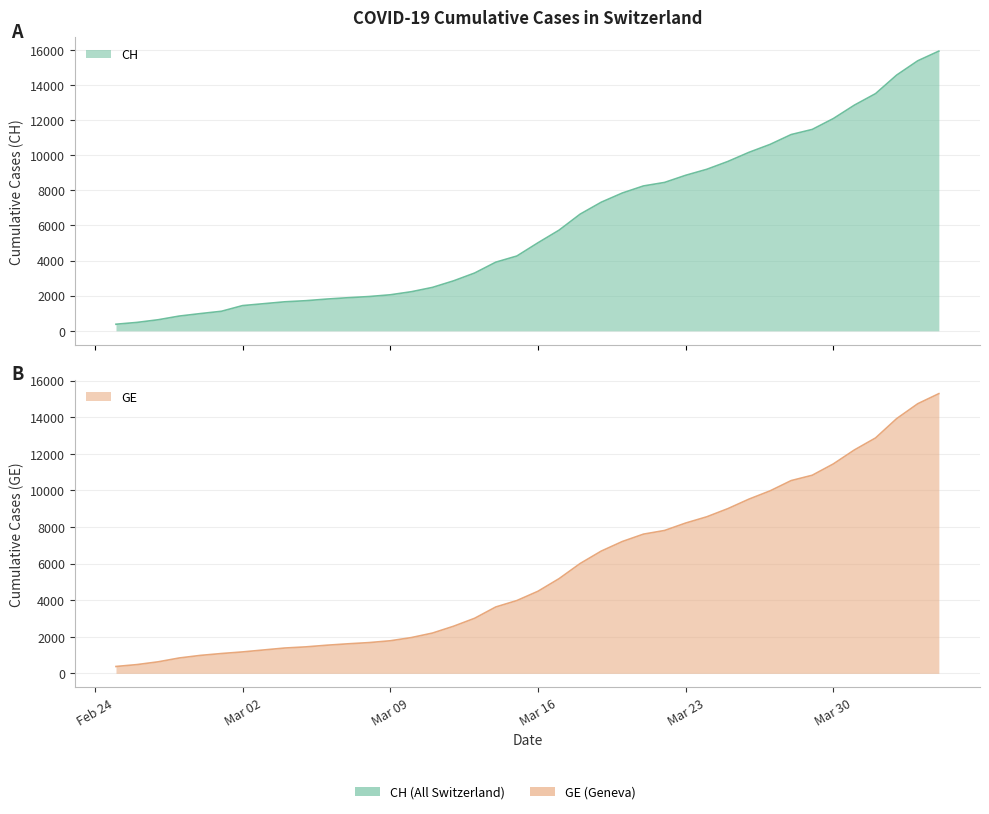

At how many categories does at least one series exceed 5955?

18